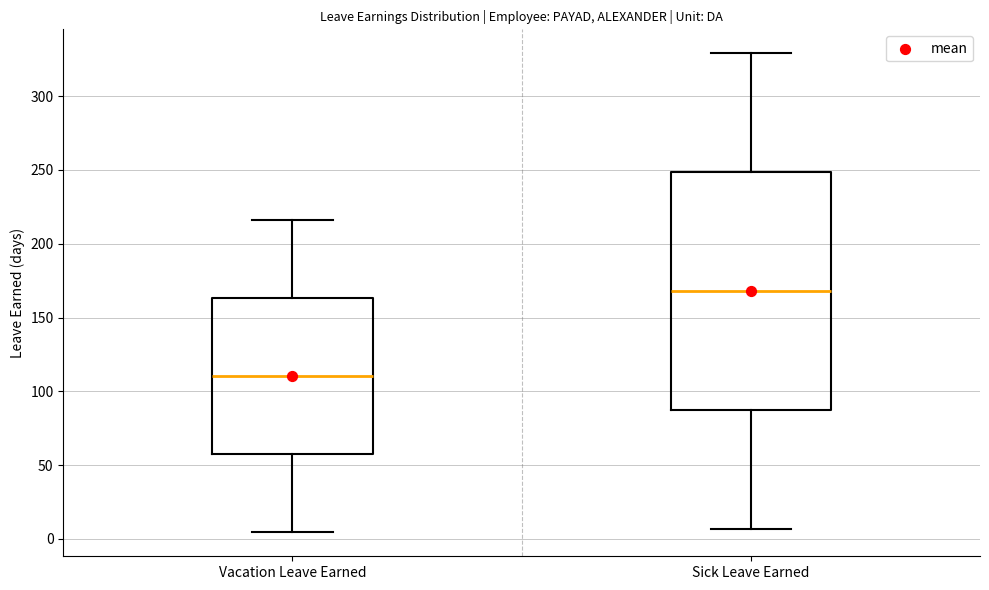

Reading left to right, read every box against the y-axis: the position of its median line, the range the box covers, and the ends of its whiskers. The values are not printed on the chart, so give them approximately, as read against the axis.

Vacation Leave Earned: median 110, box 55 to 165, whiskers 5 to 215
Sick Leave Earned: median 170, box 85 to 250, whiskers 5 to 330